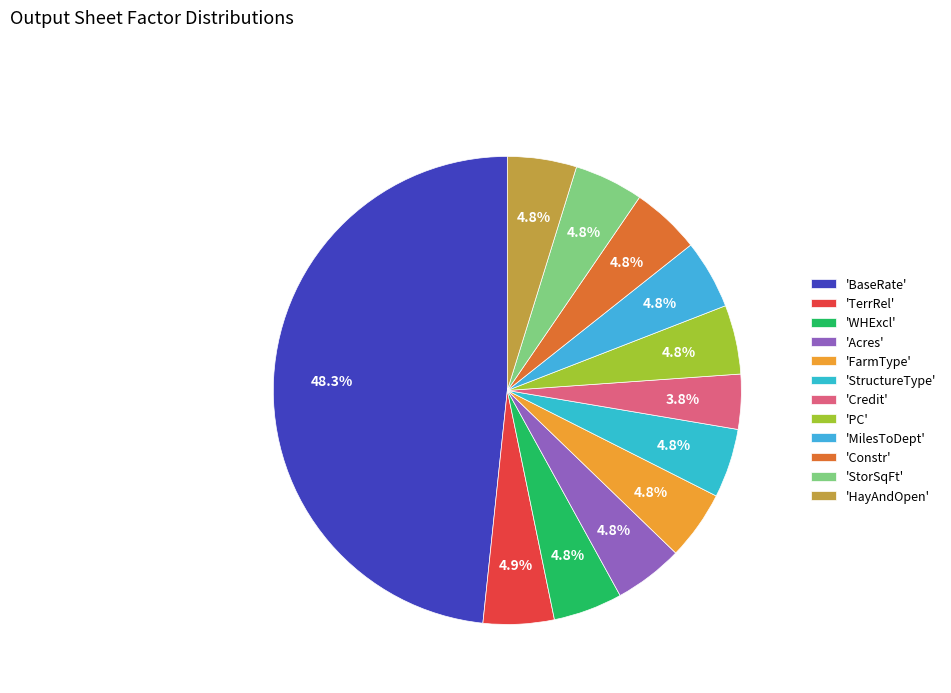

Rank the categories by value from highest to lowest.

BaseRate, TerrRel, WHExcl, Acres, FarmType, StructureType, PC, MilesToDept, Constr, StorSqFt, HayAndOpen, Credit